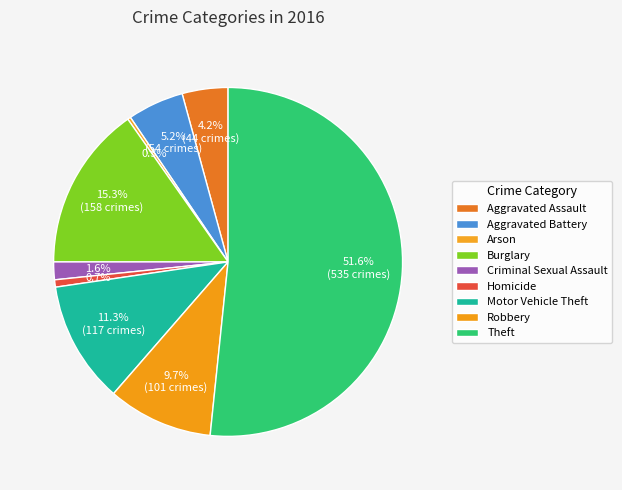

What is the largest slice in the pie chart?

Theft